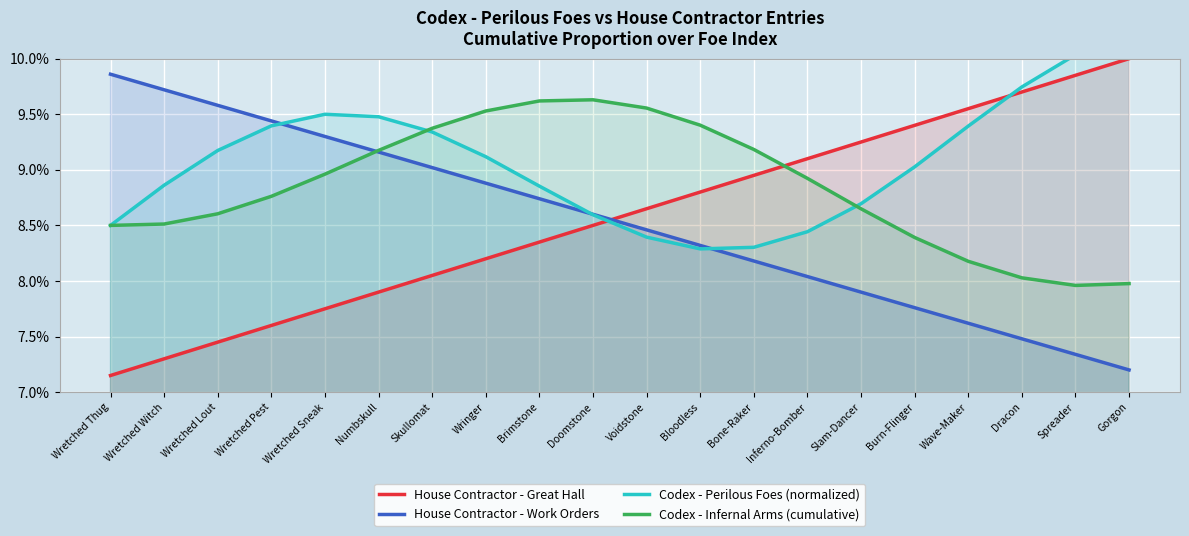

Is it true that Codex - Perilous Foes (normalized) equals 0.1 at Wringer?

True